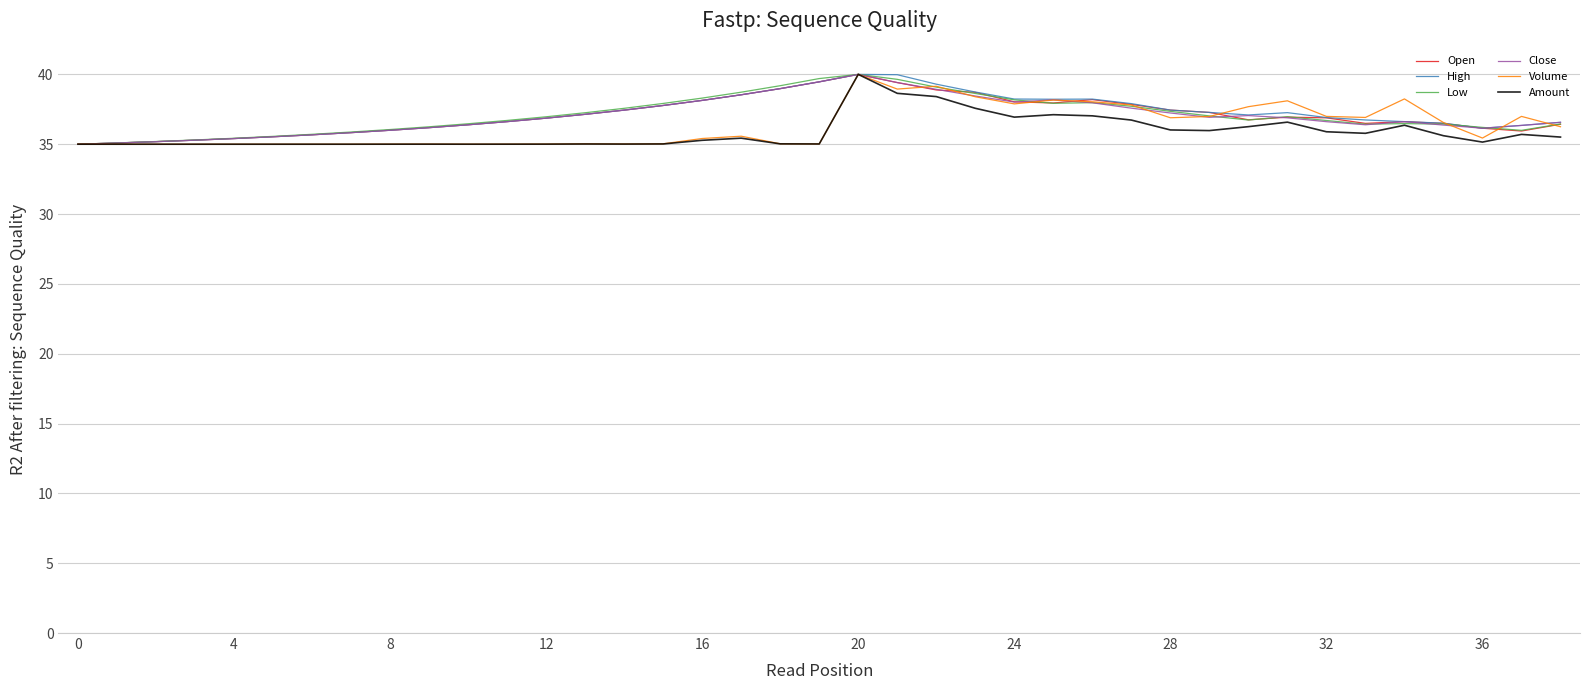

What is the maximum value shown in the chart?

40.0